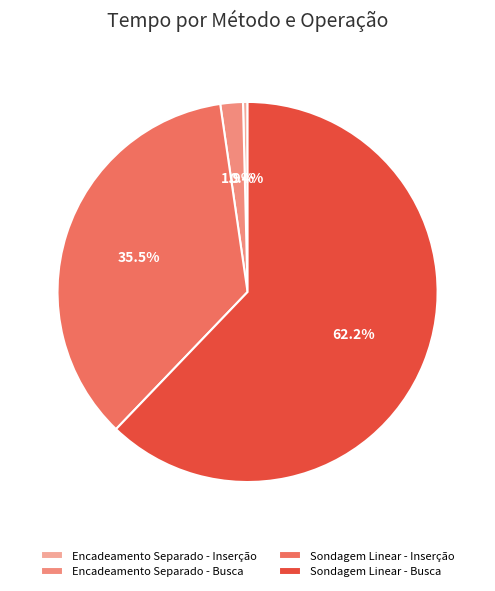

Which slice is the largest?

Sondagem Linear - Busca